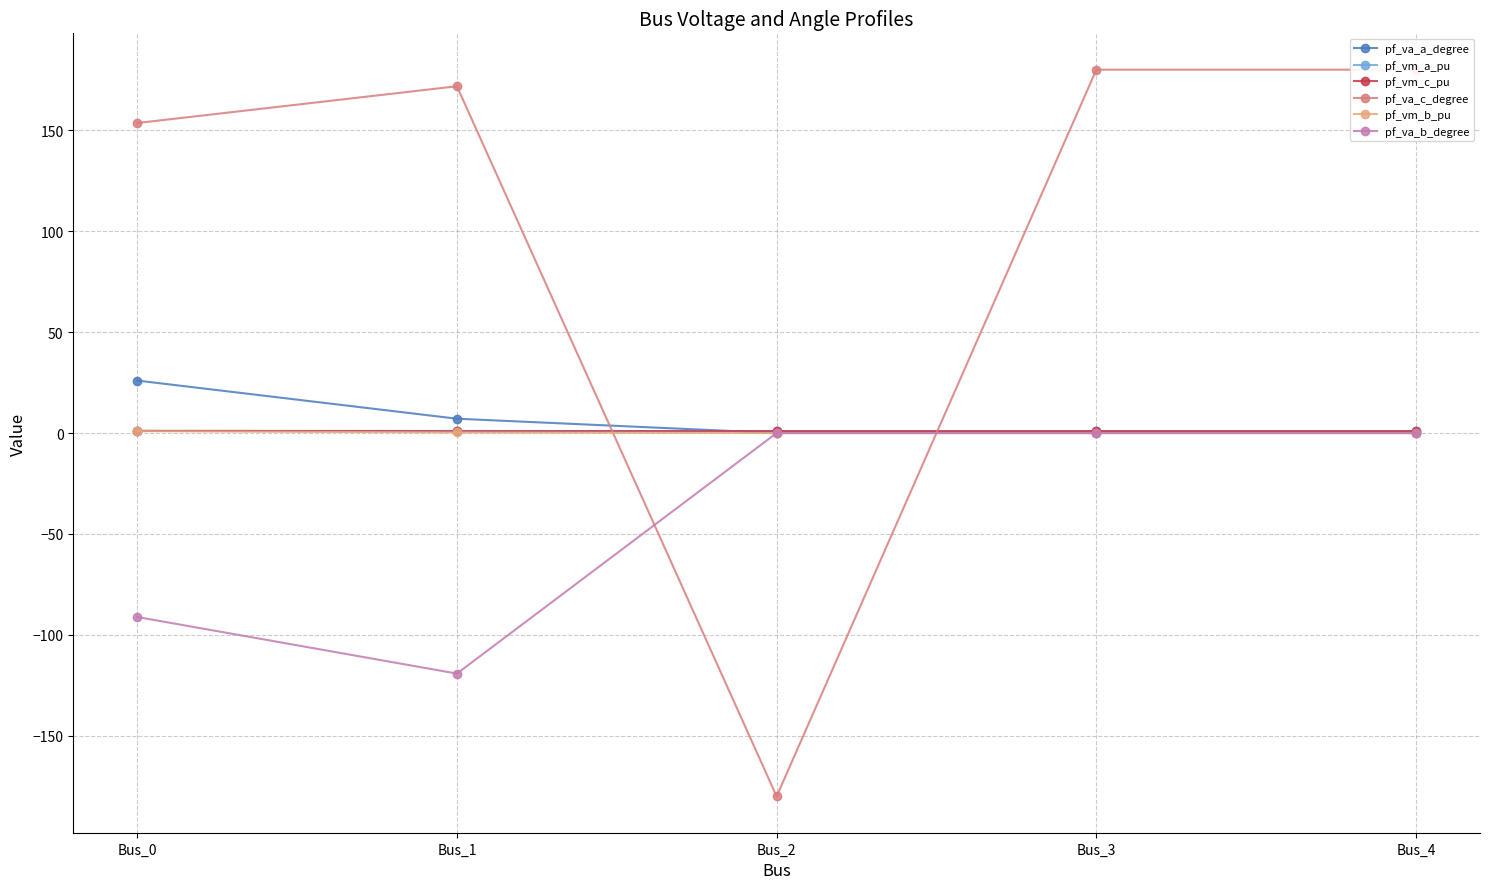

Which label corresponds to the smallest value in the chart?

Bus_2